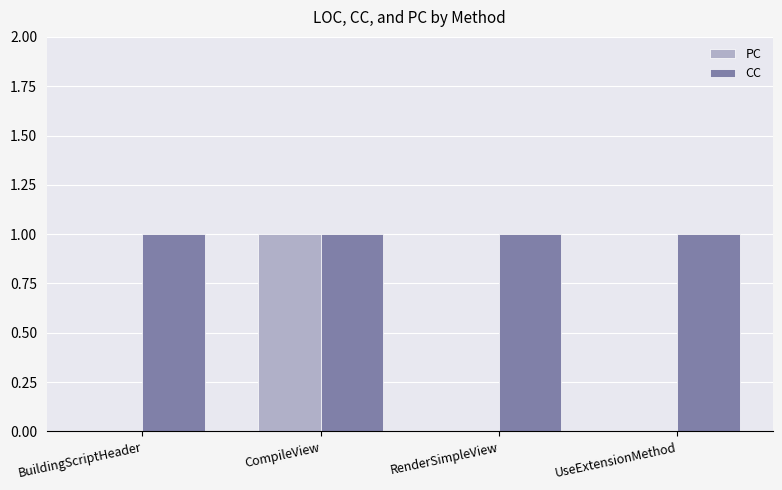

At which category is the sum across all series the highest?

CompileView